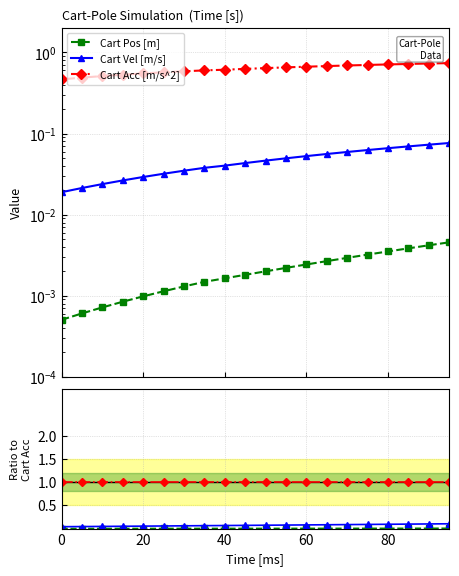

The Cart Acc [m/s^2] series shows 1.5 at 18. True or false?

False